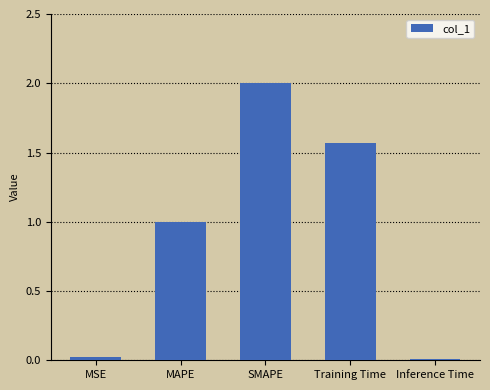

What is the greatest value displayed?

2.0